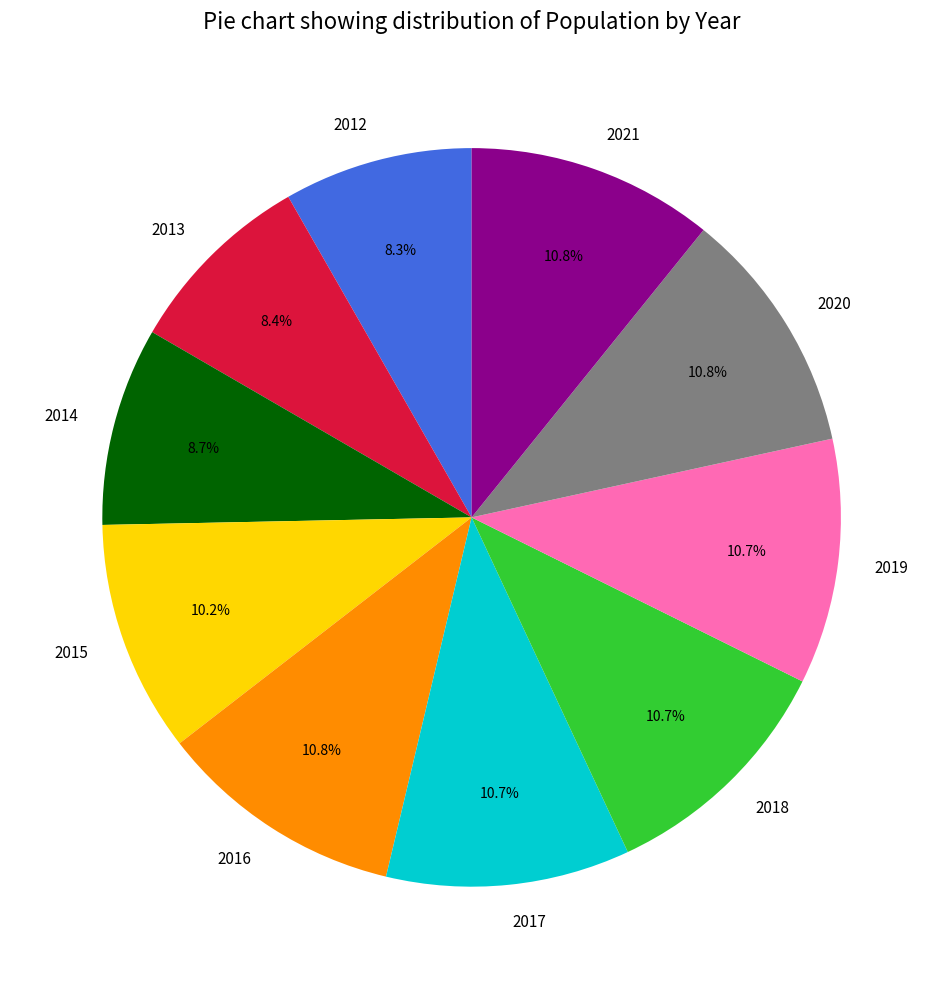

Does any single category account for the majority?

No